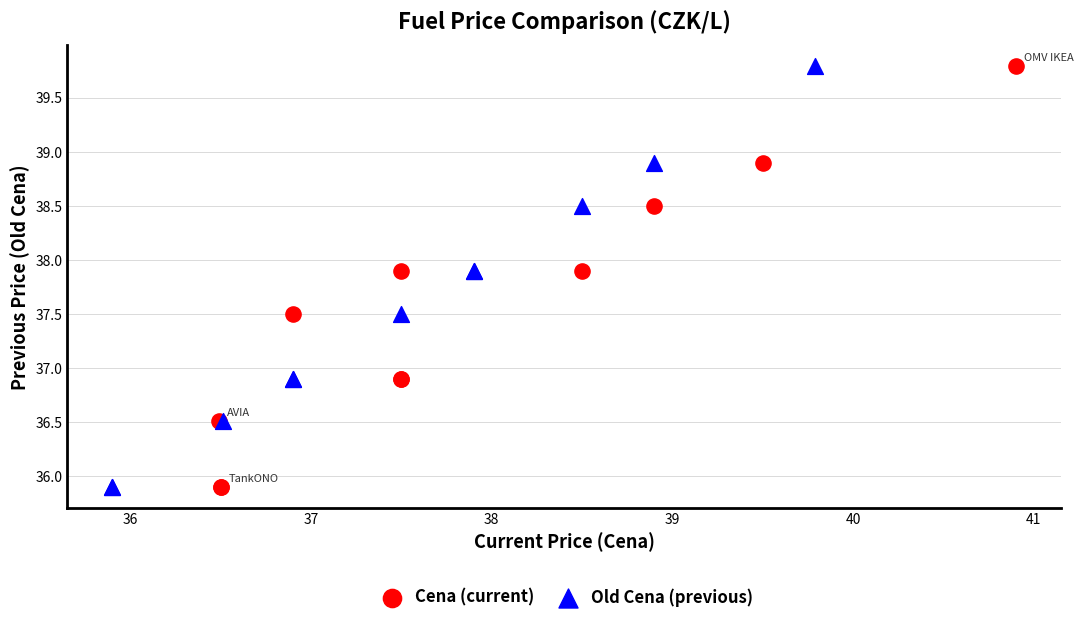

What are all the series names shown in the legend?

Cena (current), Old Cena (previous)